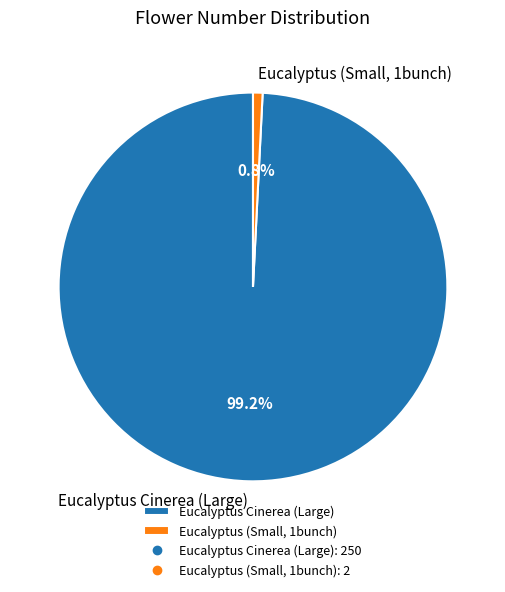

Which category has the smallest portion of the pie?

Eucalyptus (Small, 1bunch)